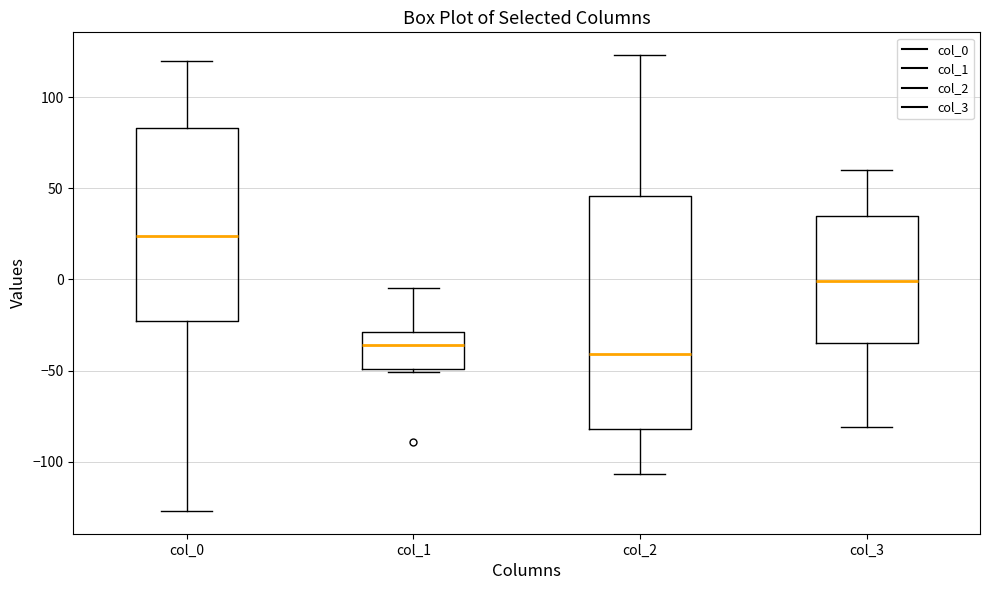

Where is the upper edge of the box for col_2 on the y-axis? The values are not printed on the chart, so give them approximately, as read against the axis.

45